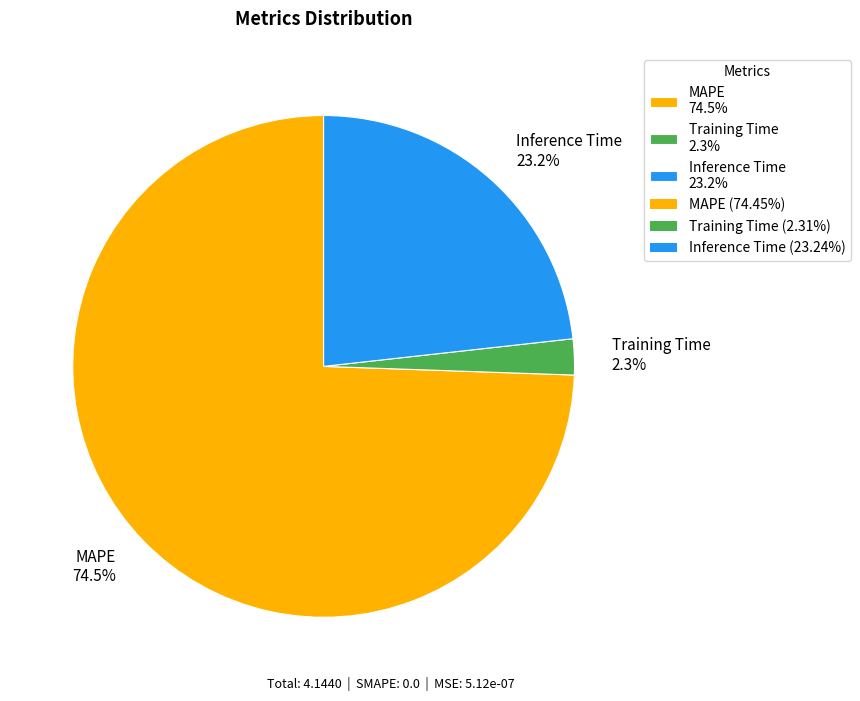

How many slices are in this pie chart?

3